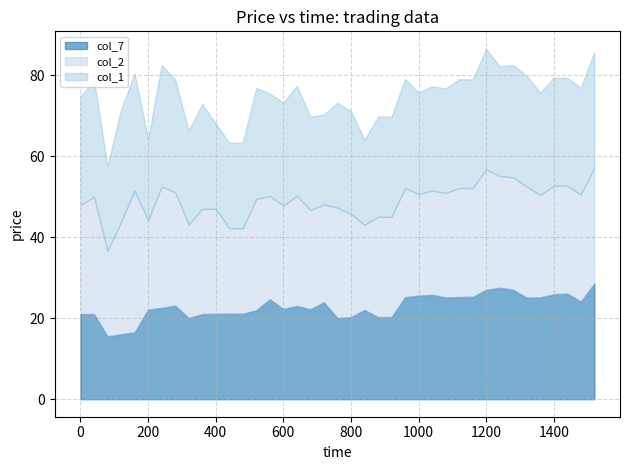

What is the maximum value for col_2?

35.0